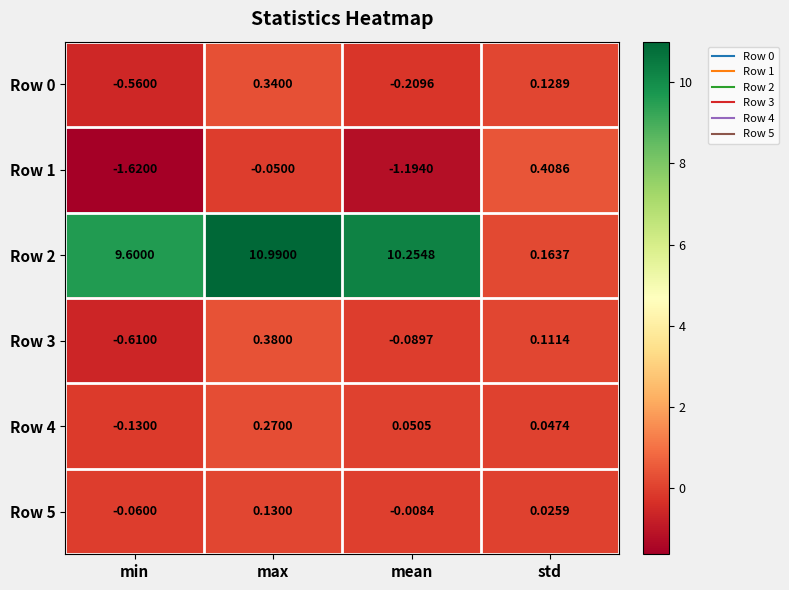

Which series has the widest spread of values?

Row 2